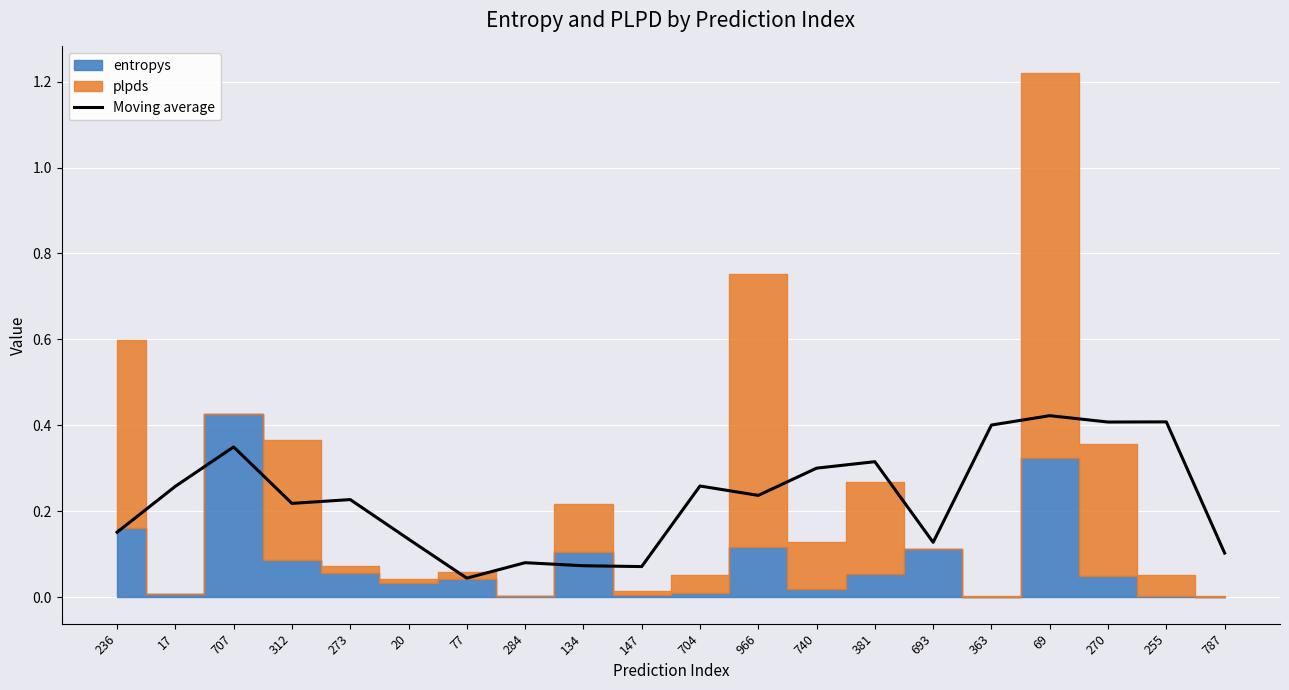

At which label does Moving average reach its minimum?

77